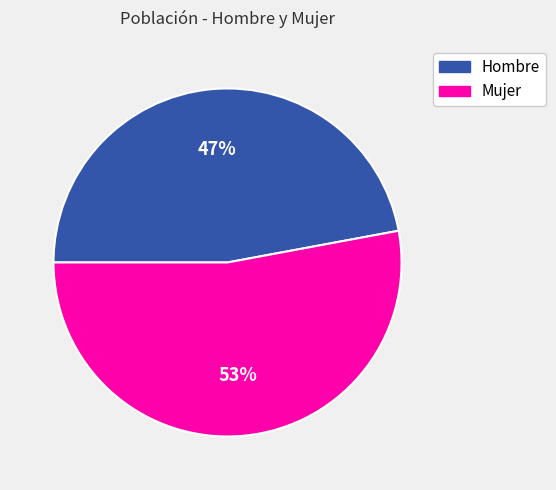

Which slice is the largest?

Mujer